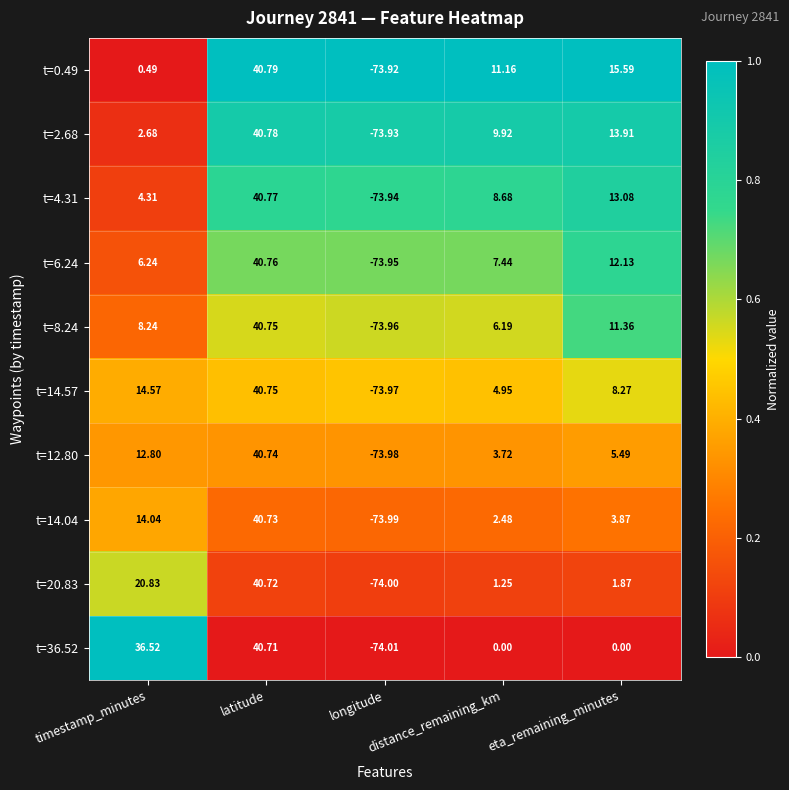

How many positive values does the t=0.49 series have?

4